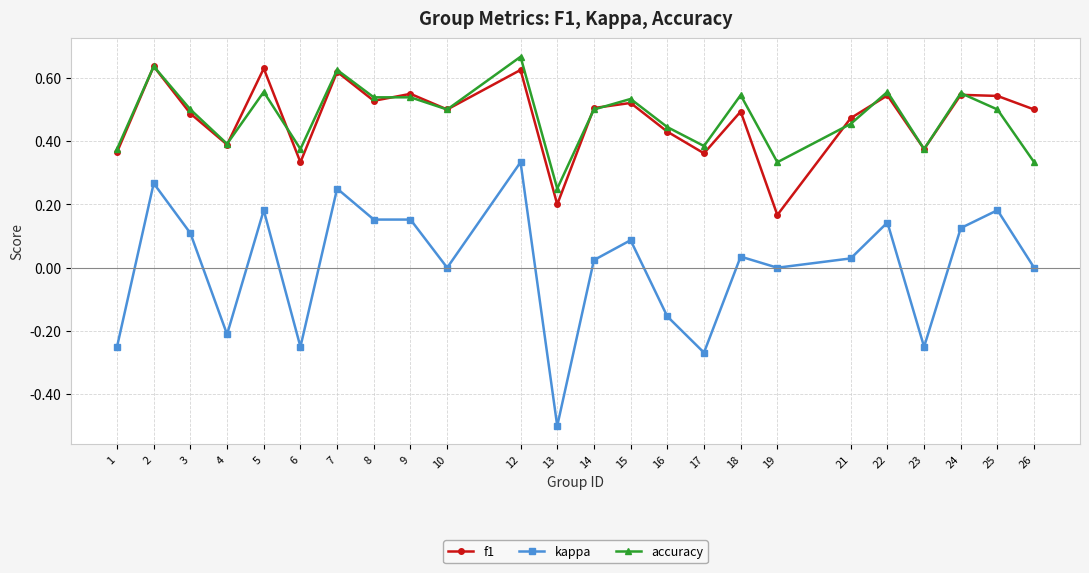

Rank the series by their maximum value, from lowest to highest.

kappa, f1, accuracy